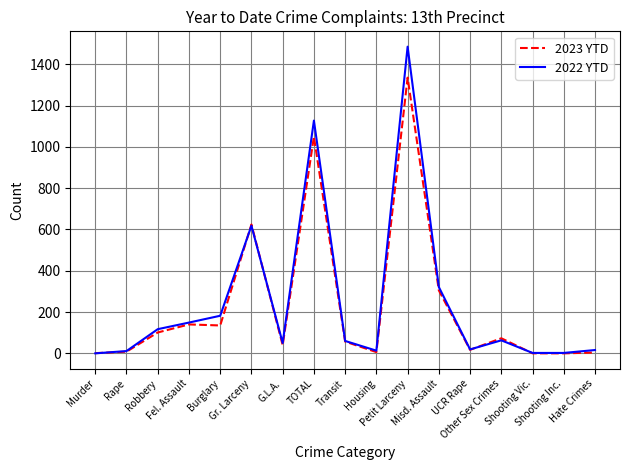

Which series has the widest spread of values?

2022 YTD